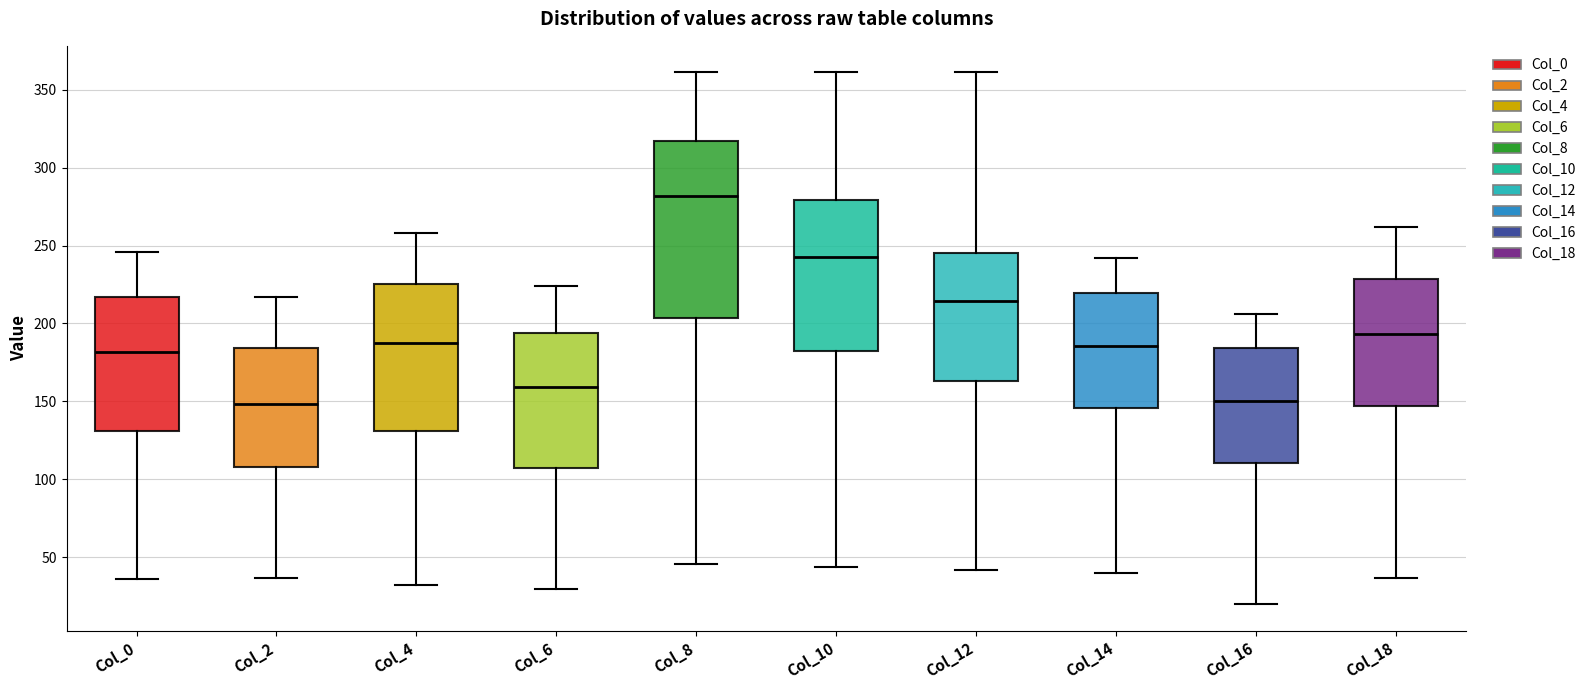

Reading left to right, transcribe this box plot: for each box, give where its median line is, the range the box spans, and where its two whiskers end, as read against the y-axis. The values are not printed on the chart, so give them approximately, as read against the axis.

Col_0: median 180, box 130 to 215, whiskers 35 to 245
Col_2: median 150, box 110 to 185, whiskers 35 to 215
Col_4: median 190, box 130 to 225, whiskers 30 to 260
Col_6: median 160, box 105 to 195, whiskers 30 to 225
Col_8: median 280, box 205 to 315, whiskers 45 to 360
Col_10: median 245, box 185 to 280, whiskers 45 to 360
Col_12: median 215, box 165 to 245, whiskers 40 to 360
Col_14: median 185, box 145 to 220, whiskers 40 to 240
Col_16: median 150, box 110 to 185, whiskers 20 to 205
Col_18: median 195, box 145 to 230, whiskers 35 to 260